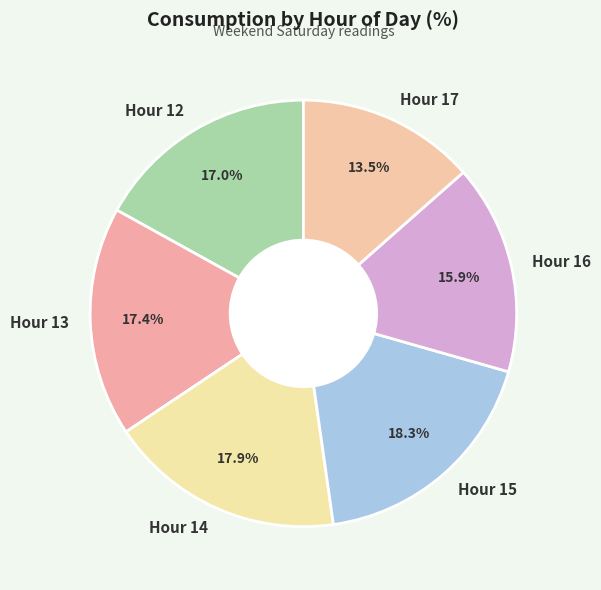

Is there a majority slice in this chart?

No